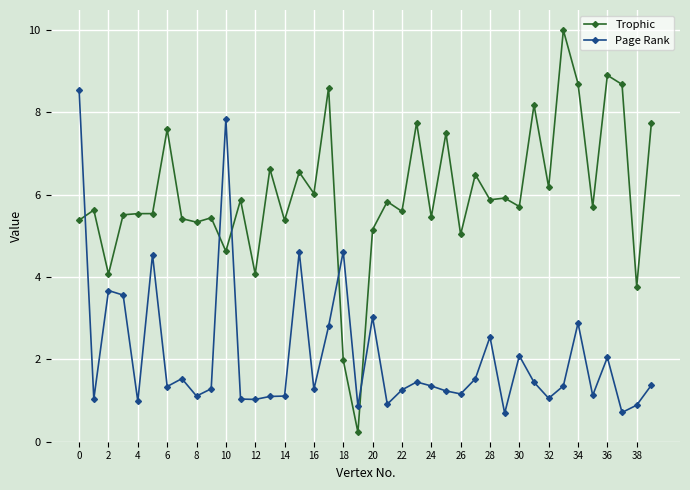

In Trophic, how many points are lower than both neighbors (excluding endpoints)?

15